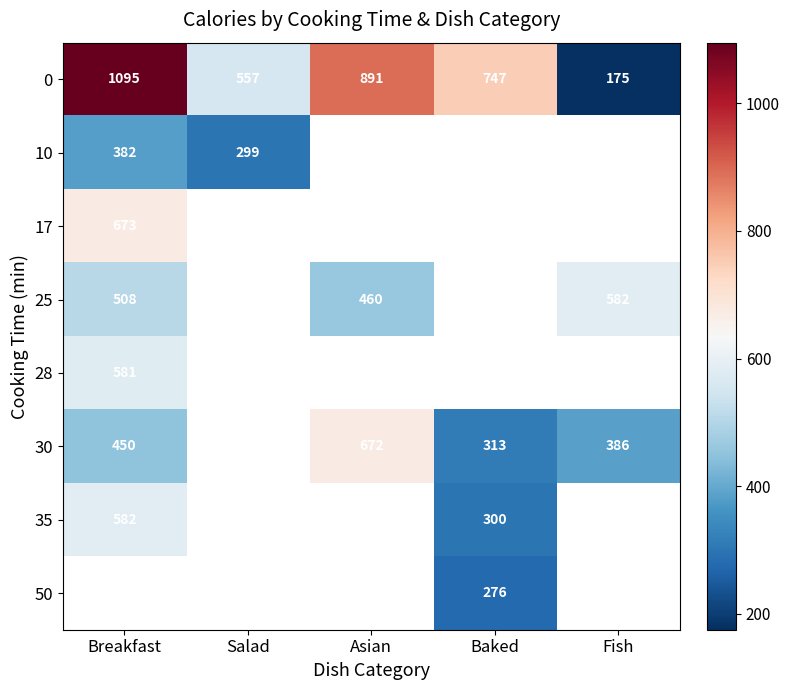

True or false: 35 has a value of 300 at Baked.

True